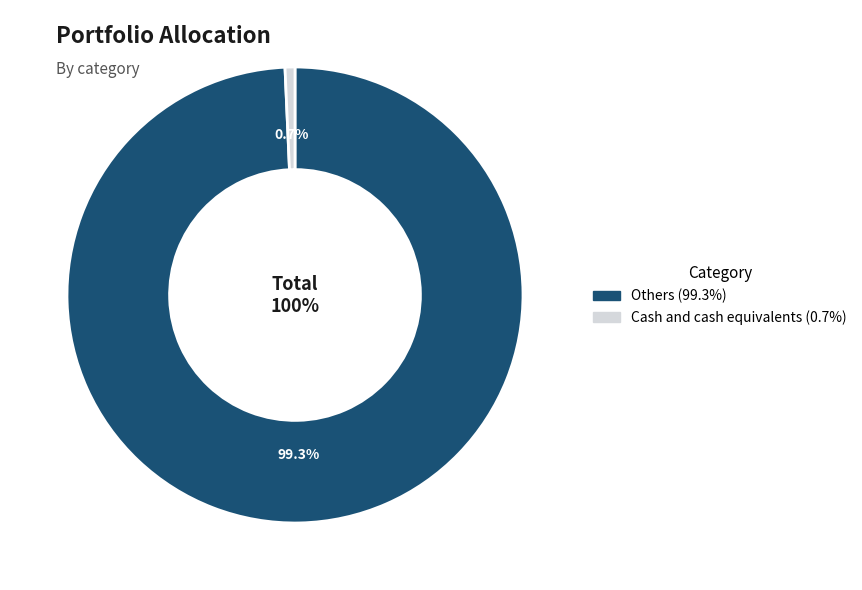

To the nearest percent, what portion does Others represent?

99%